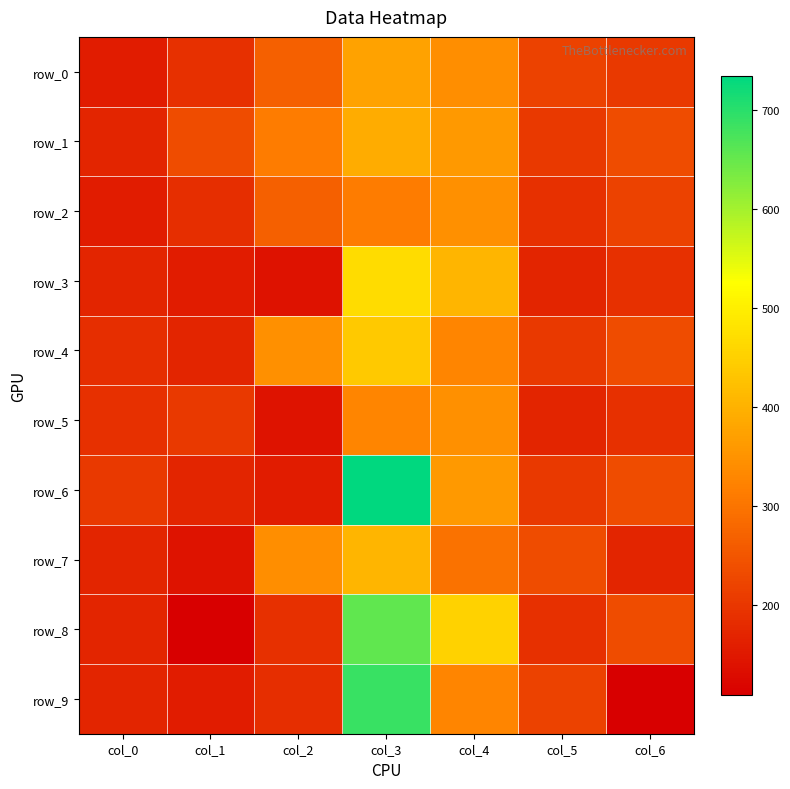

What value does the row_1 series have at col_6?

235